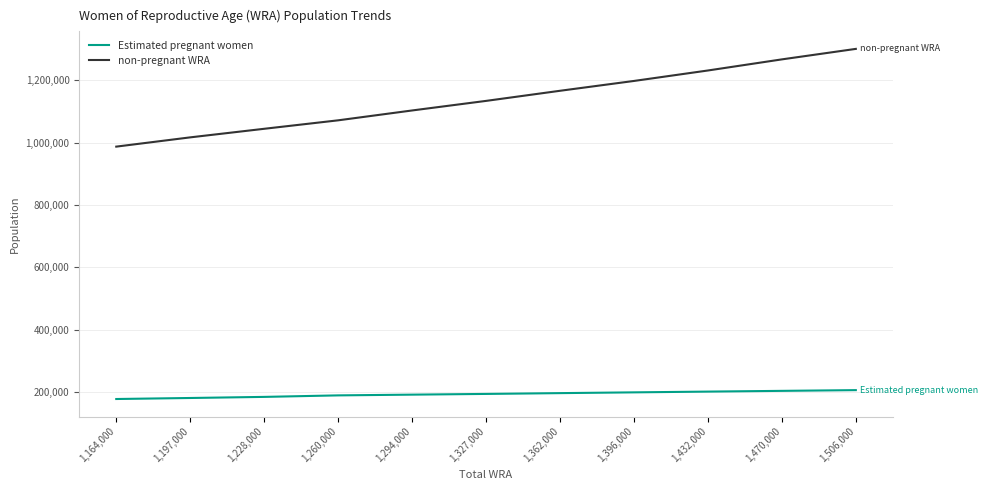

True or false: Estimated pregnant women and non-pregnant WRA cross at least once.

False